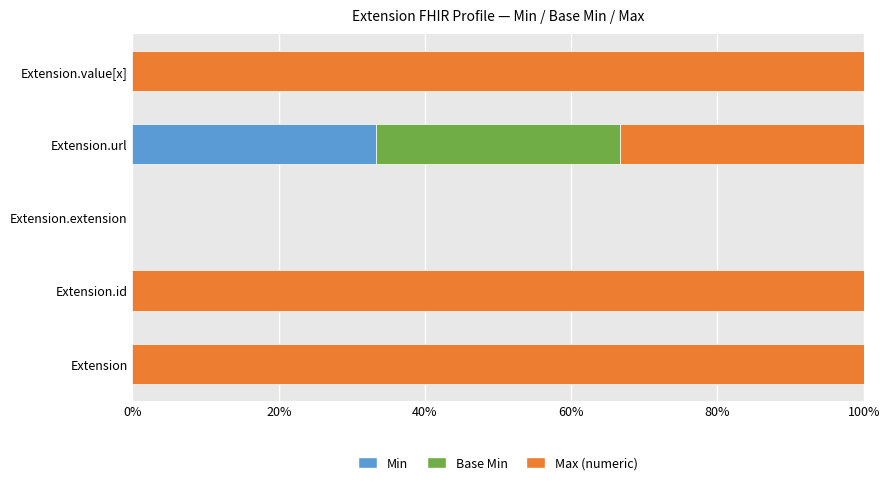

The Min series shows 33.3 at Extension.url. True or false?

True